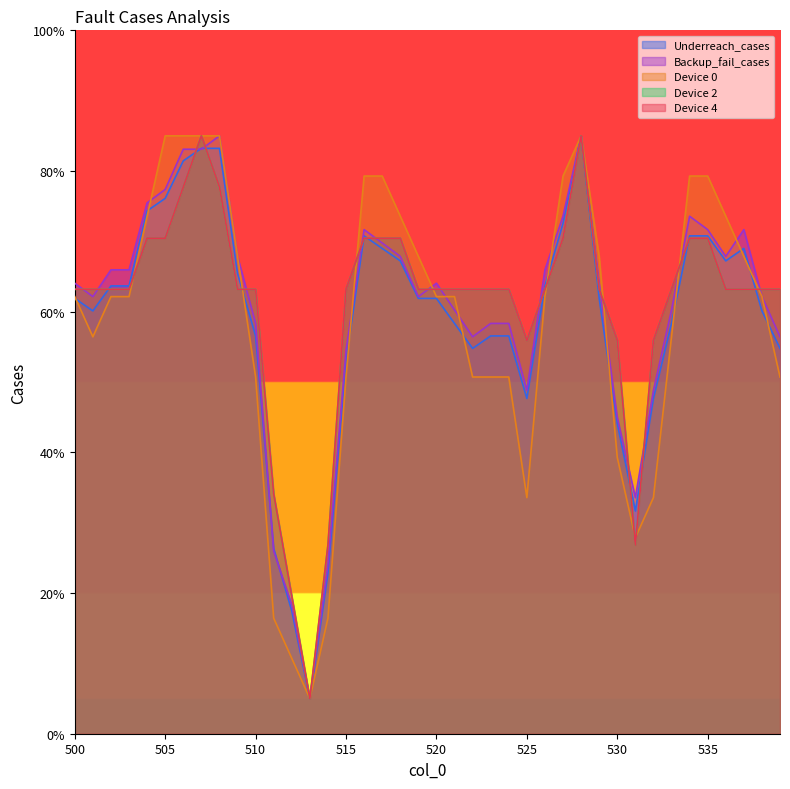

How many values in the Backup_fail_cases series exceed 64?

21